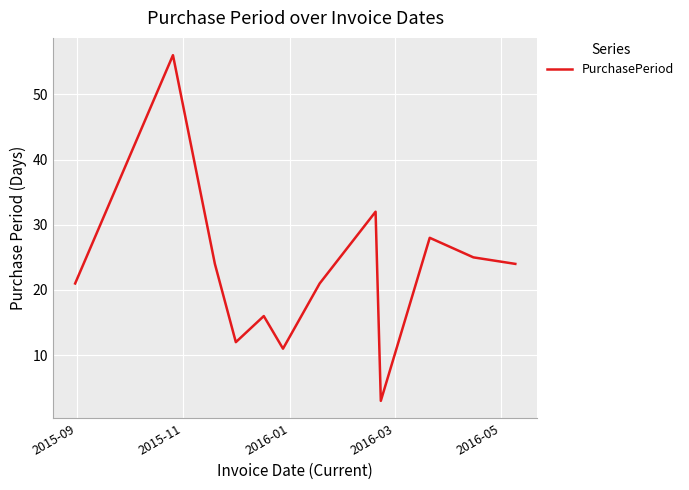

Reading left to right, extract all data points from this chart.

21	56	24	12	16	11	21	32	3	28	25	24